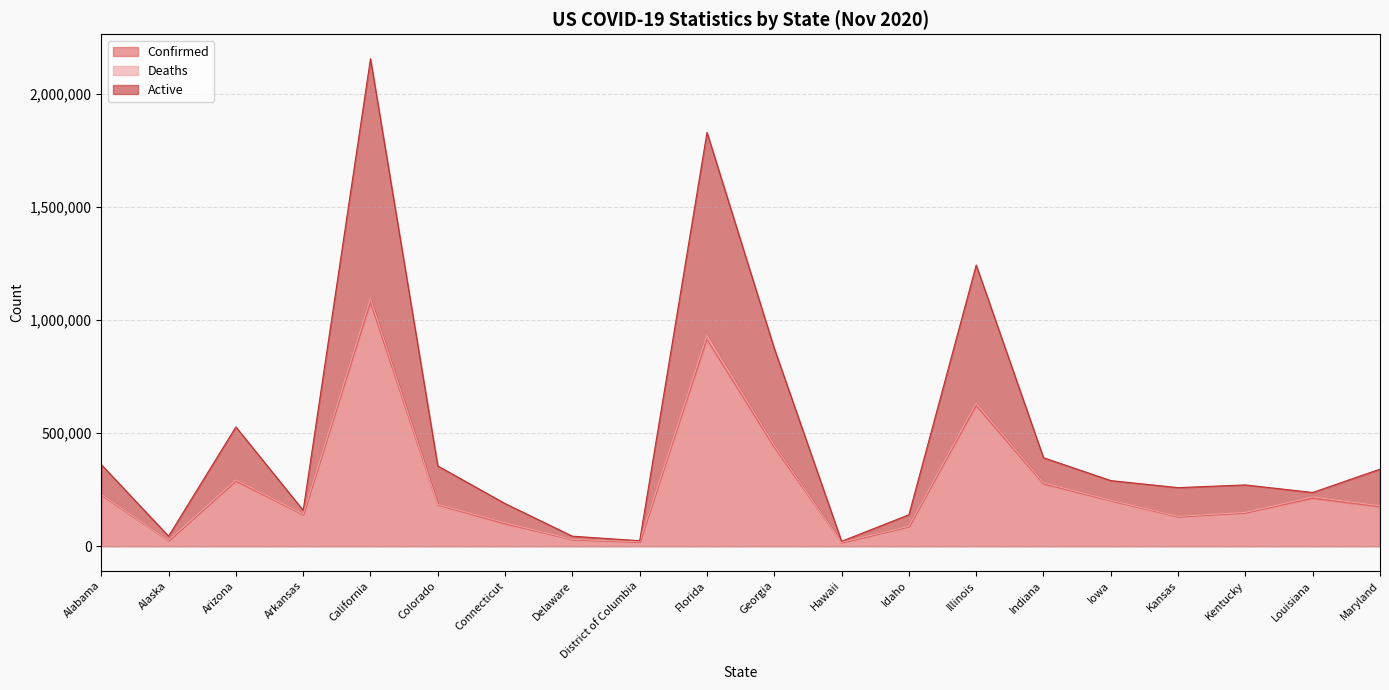

What is the spread (max minus min) of values at Alabama?

135208